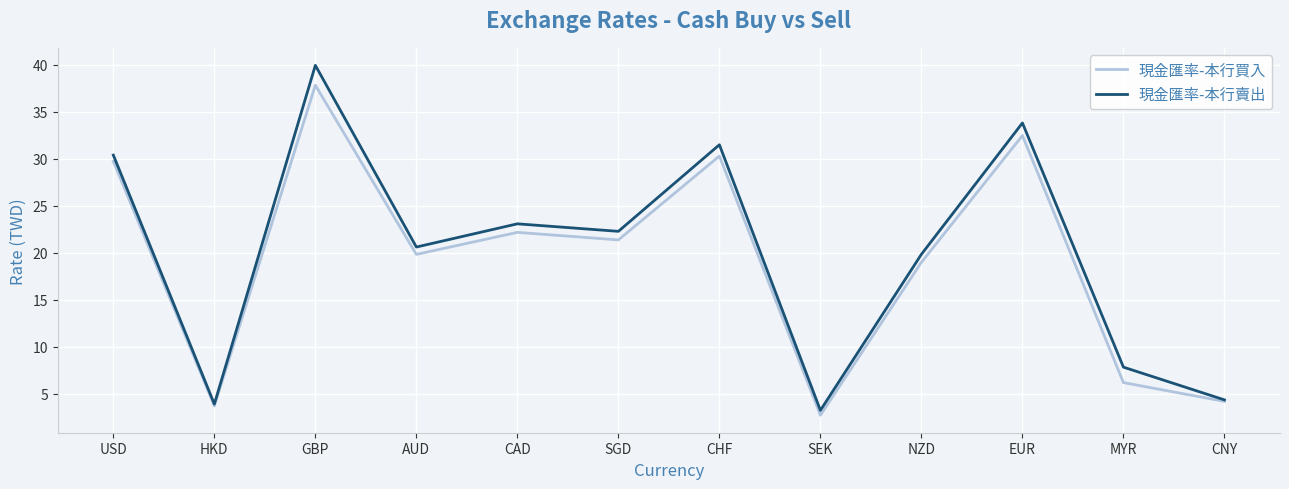

How many interior local peaks does the 現金匯率-本行買入 series have?

4